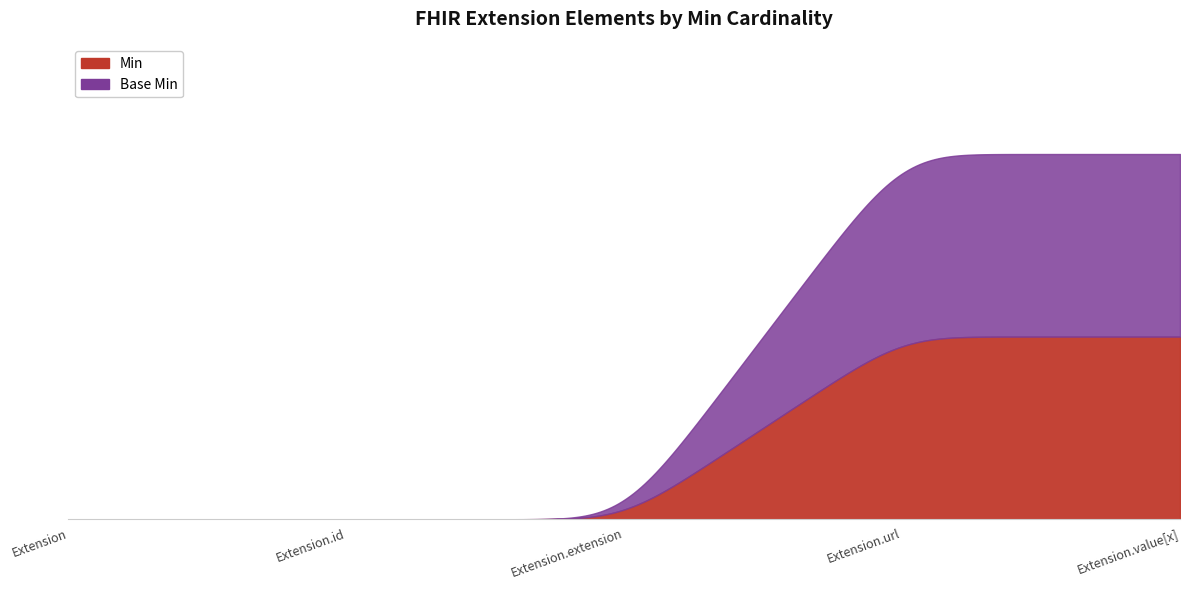

What is the difference between the second highest and minimum values in the Base Min series?

1